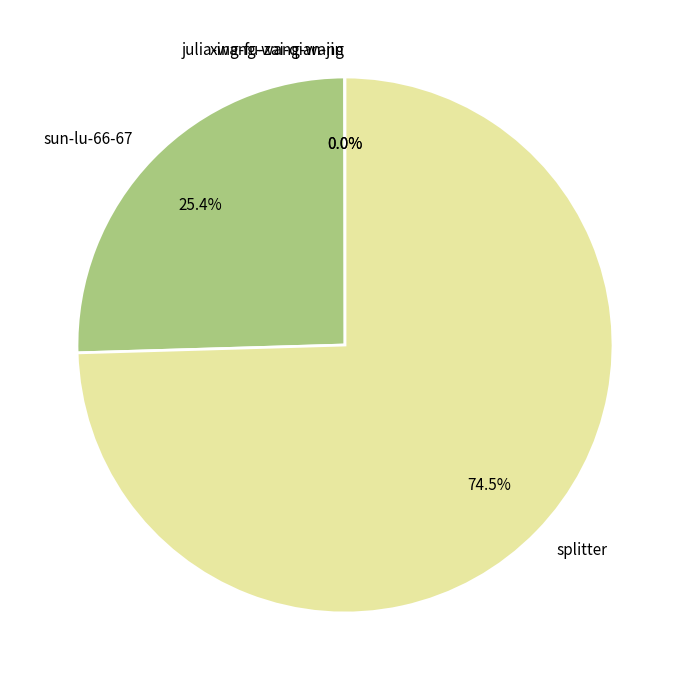

Which slice represents more than half of the pie?

splitter